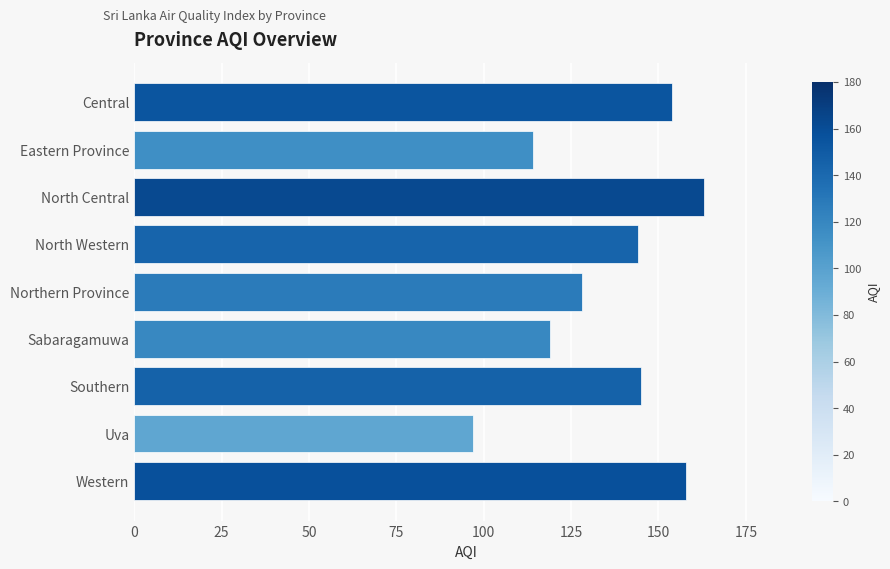

Which category has the lowest value across all series?

Uva